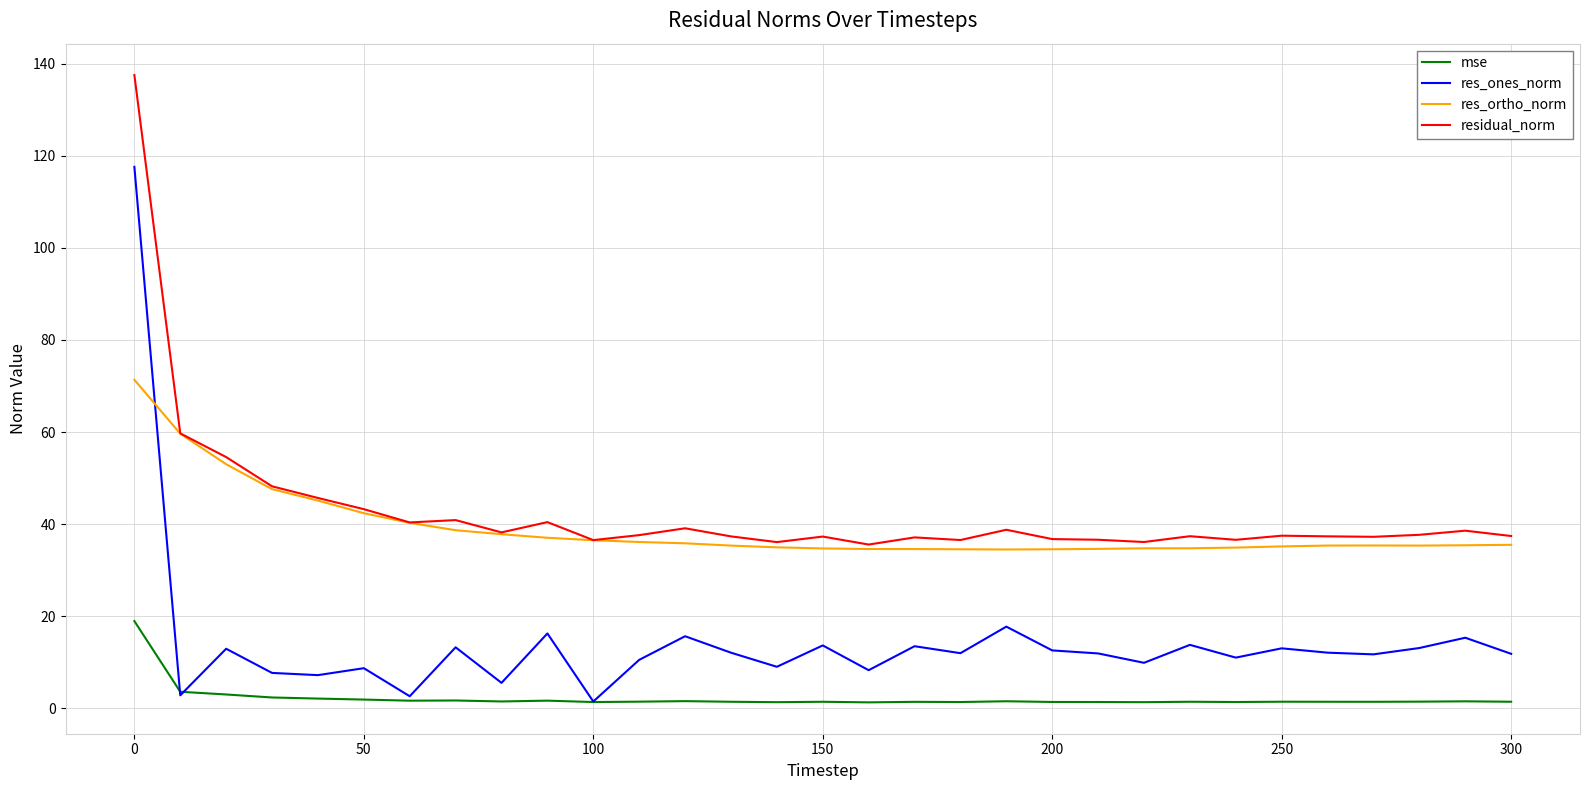

True or false: mse and residual_norm intersect in this chart.

False